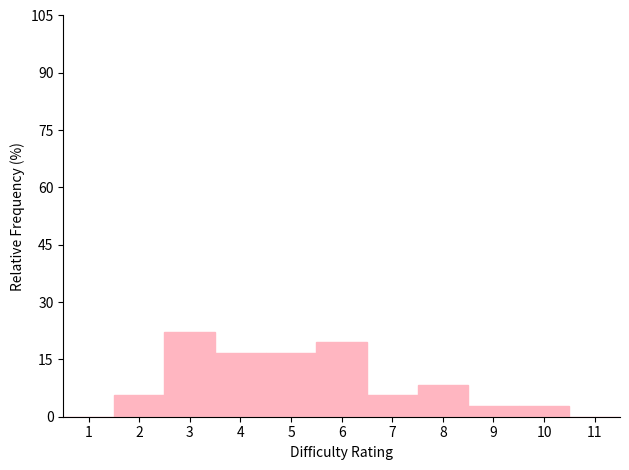

Over which range of the x-axis is the bar tallest?

2.5 to 3.5